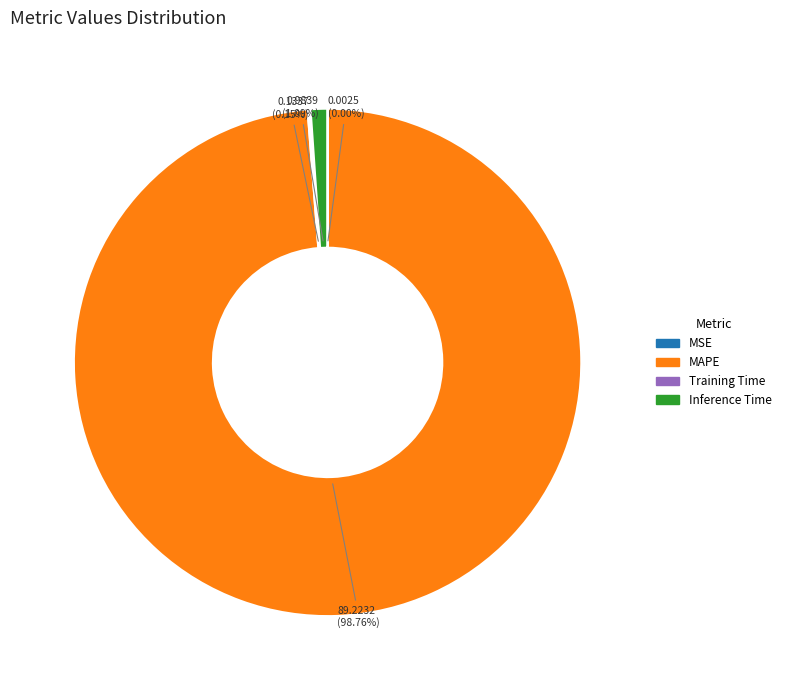

What is the largest slice in the pie chart?

MAPE